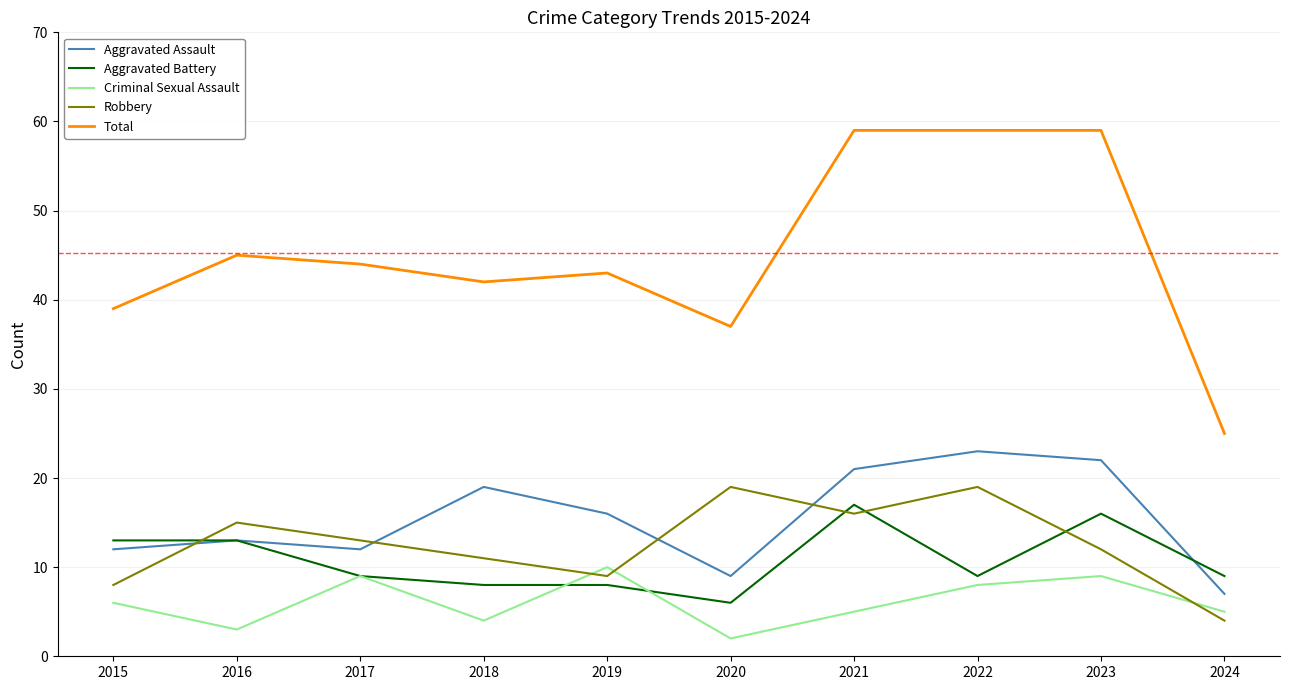

True or false: Criminal Sexual Assault and Aggravated Assault cross at least once.

False